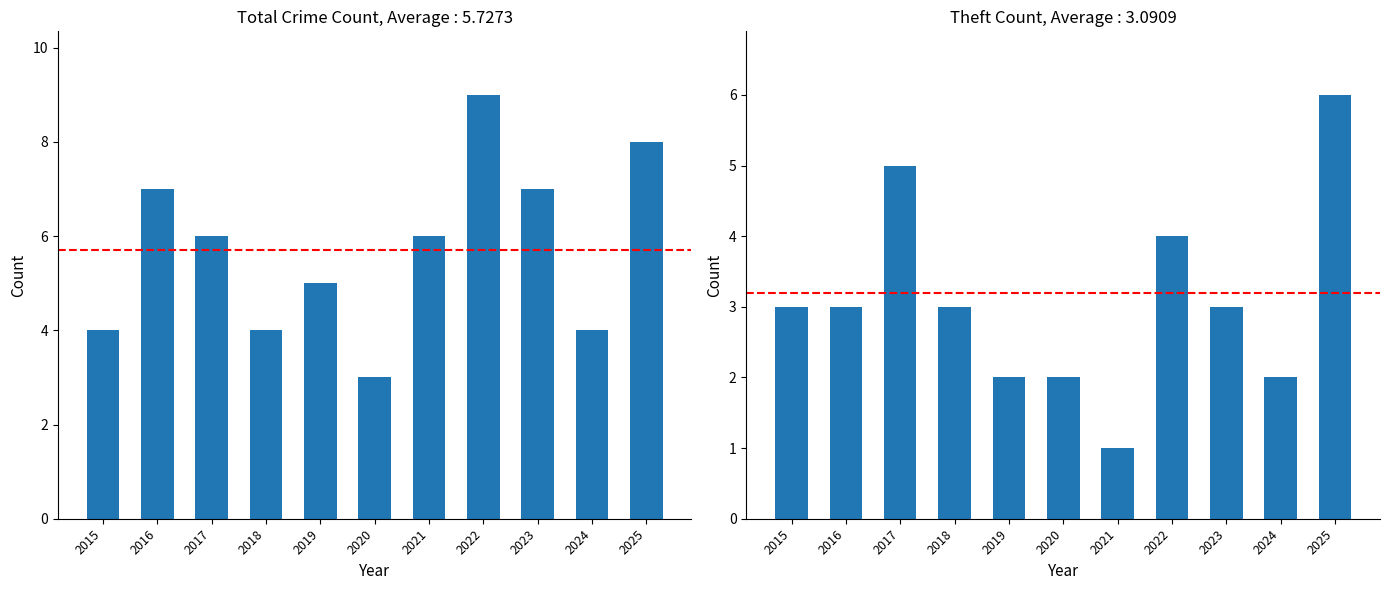

Count the Total values in the range 4 to 7.

8